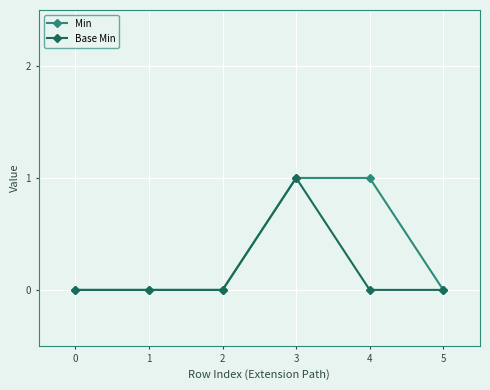

Reading left to right, what are all the values shown in this chart?

Min: 0	0	0	1	1	0
Base Min: 0	0	0	1	0	0